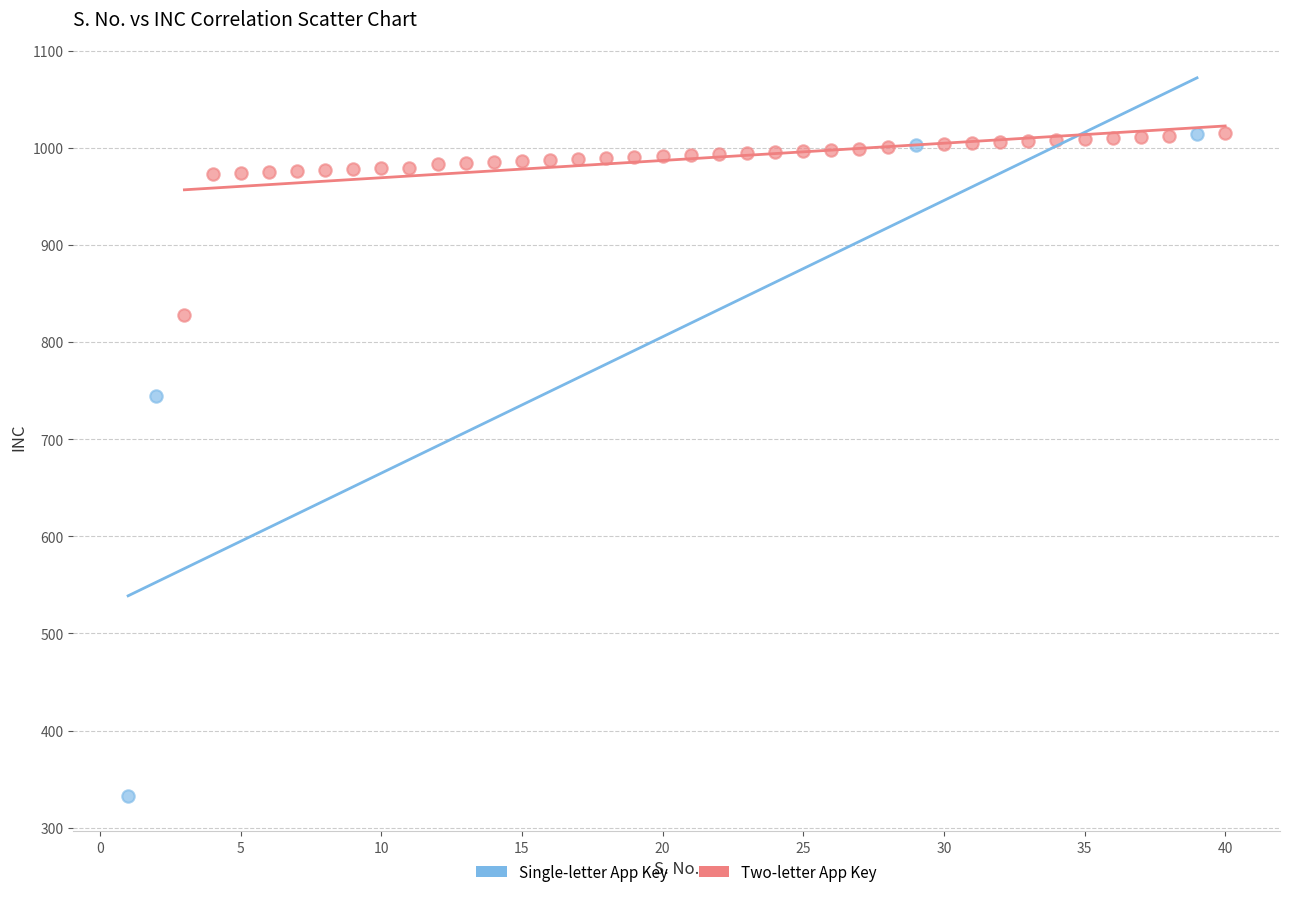

Which series has the largest Y range (max minus min)?

Single-letter App Key